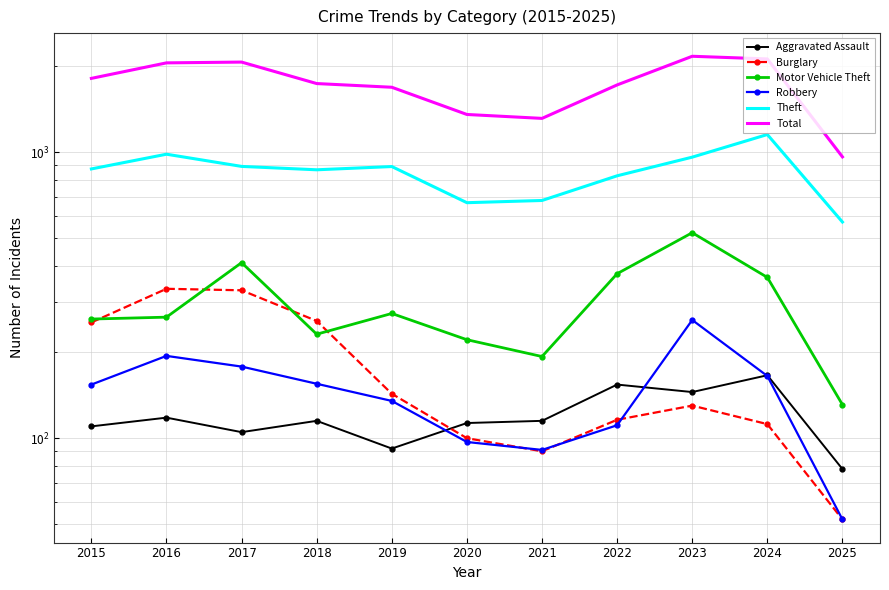

True or false: Aggravated Assault and Theft intersect in this chart.

False